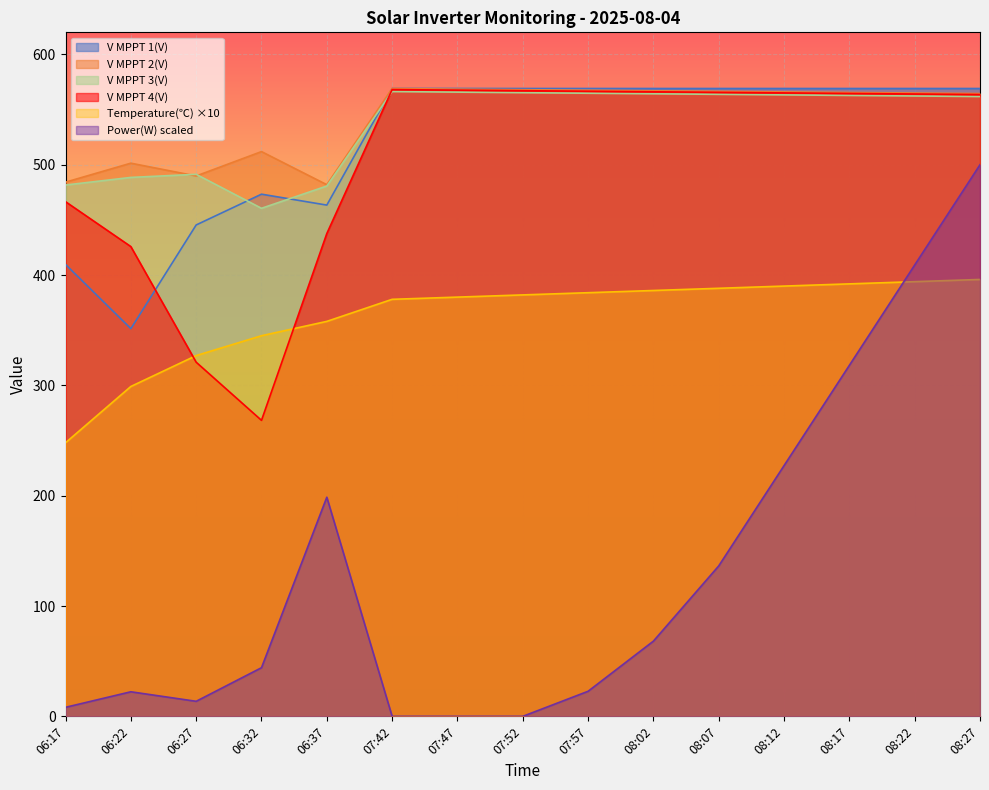

What is the difference between the second highest and minimum values in the V MPPT 4(V) series?

299.3